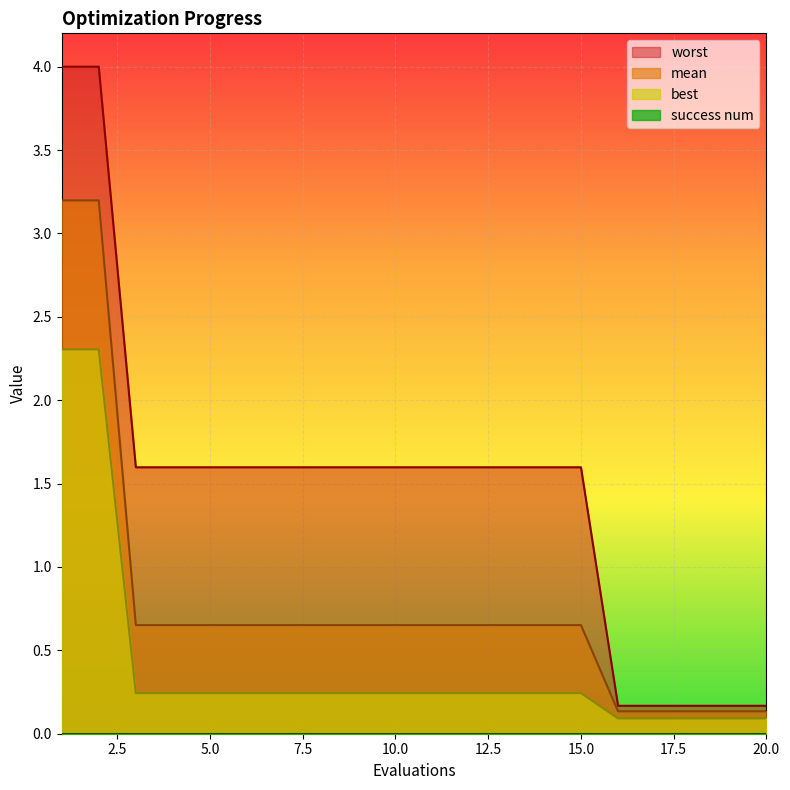

What is the sum of the best values at 6 and 9?

0.5